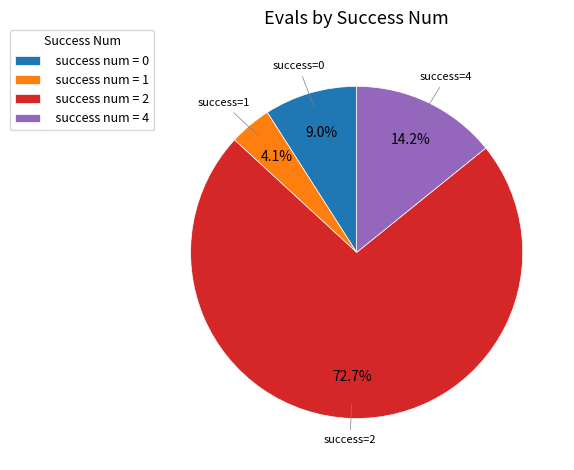

Which category accounts for the majority?

success num = 2